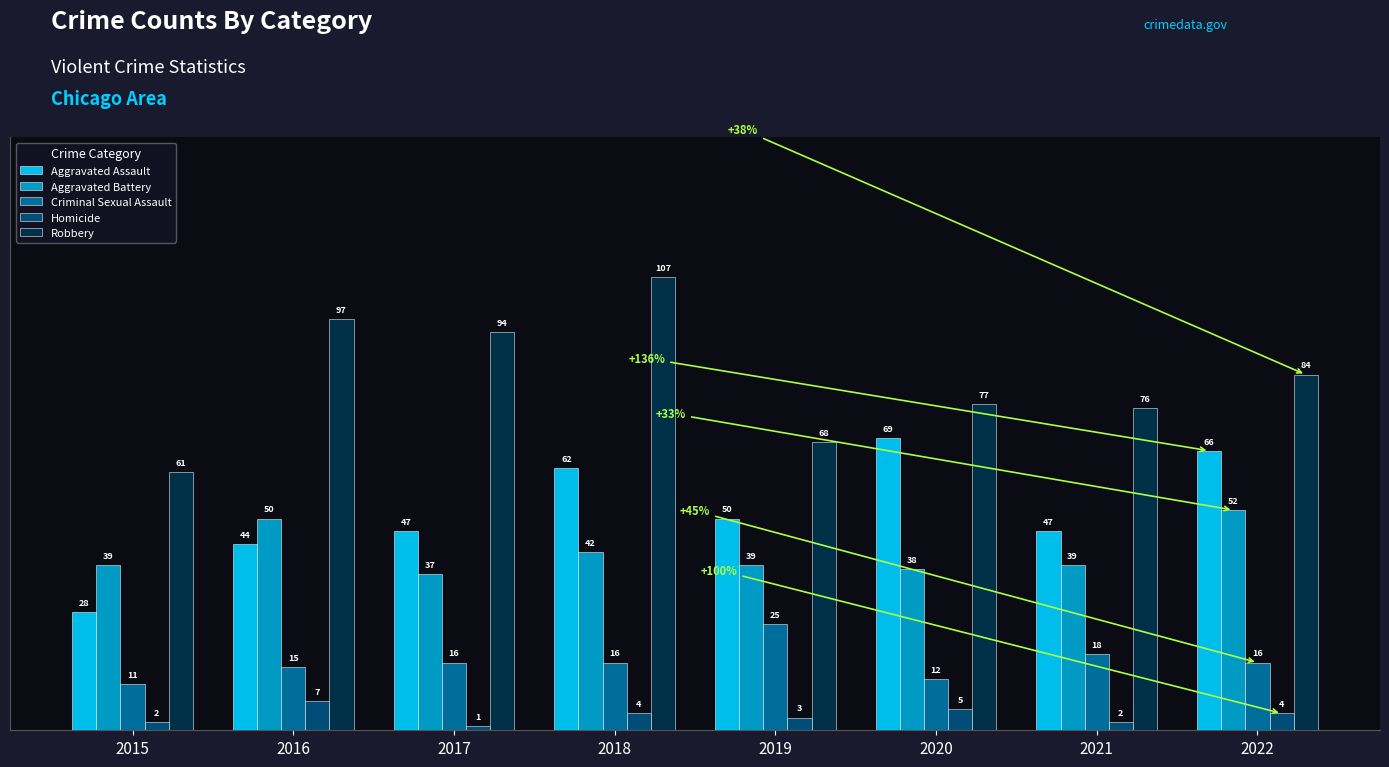

The value of Criminal Sexual Assault at 2020 is 12. True or false?

True